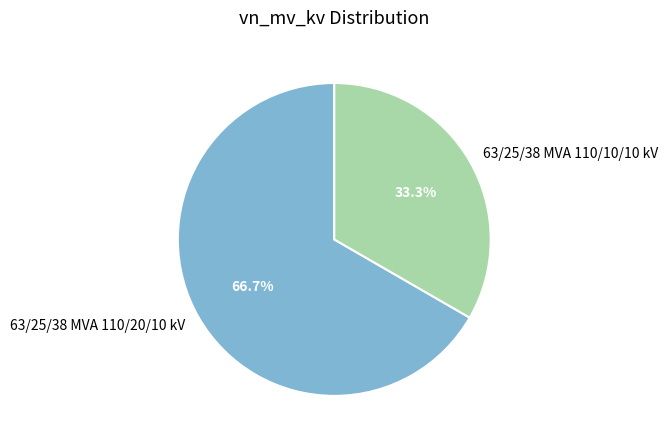

Which category has the smallest portion of the pie?

63/25/38 MVA 110/10/10 kV